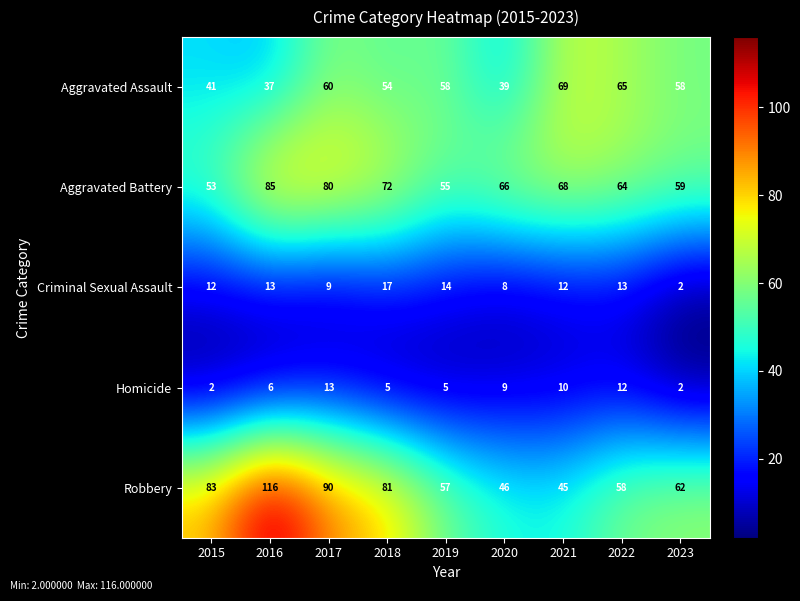

Which series changed the most between 2015 and 2023?

Robbery